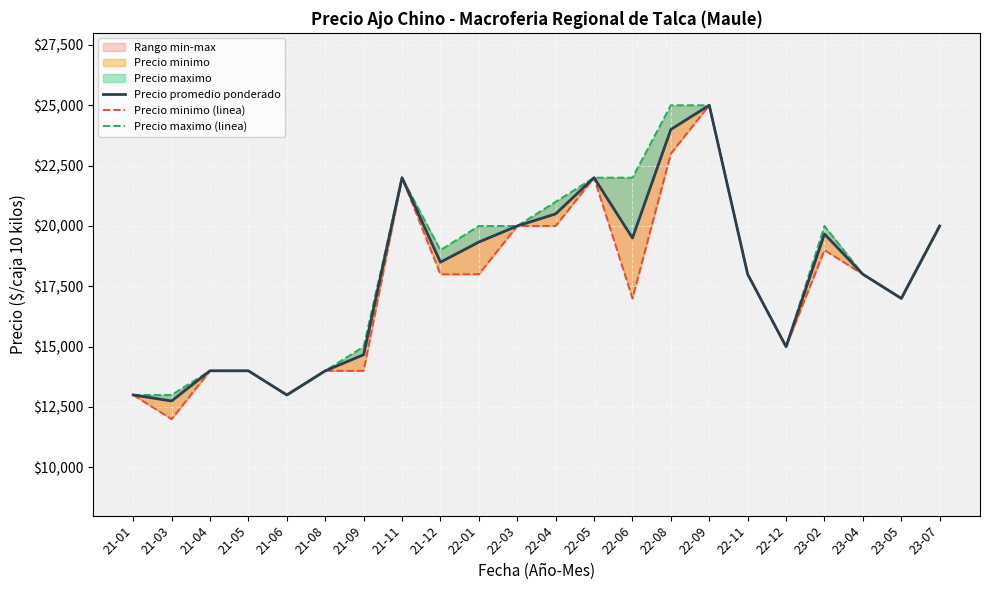

True or false: Precio promedio ponderado and Precio maximo (linea) intersect in this chart.

False